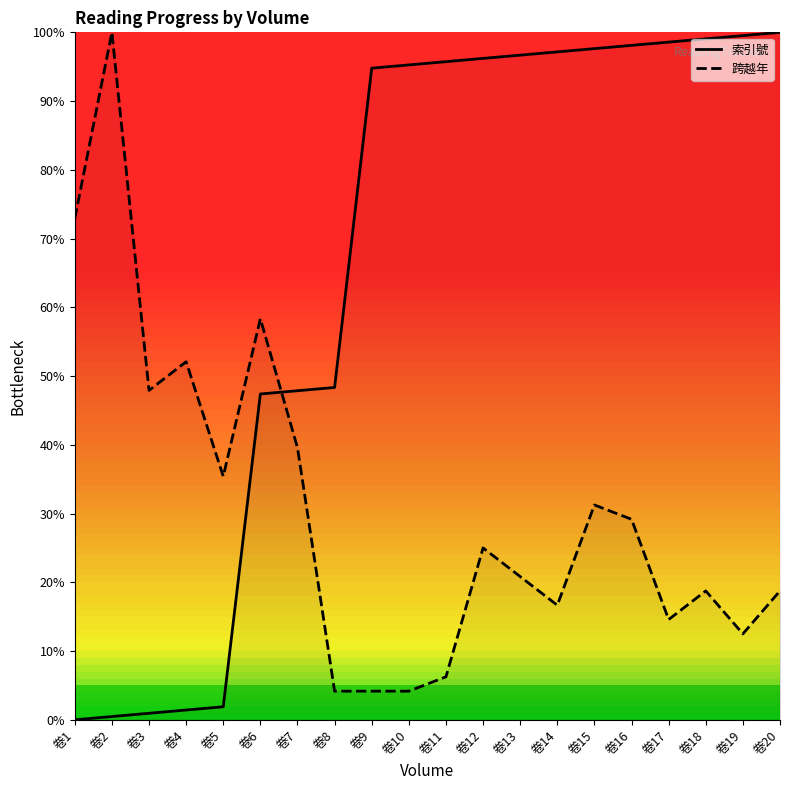

Where is the first local maximum for 跨越年?

卷2